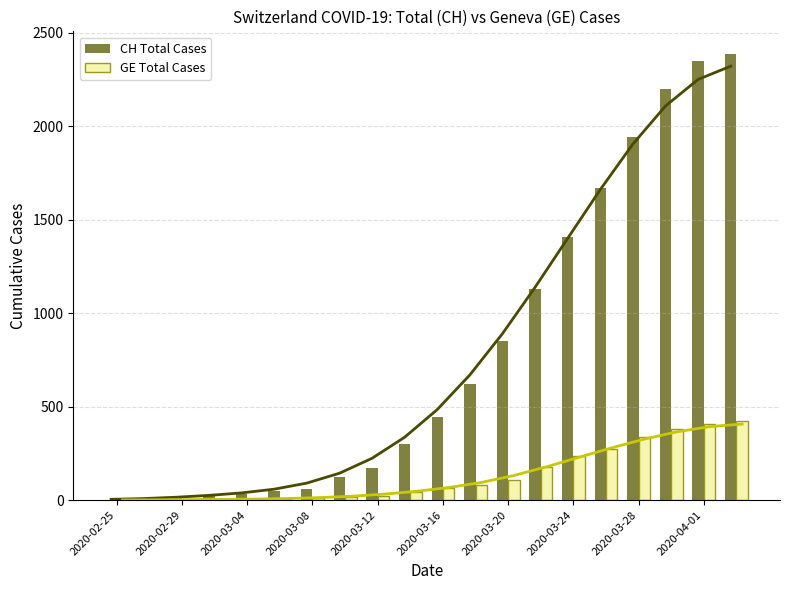

What are all the series names shown in the legend?

CH Total Cases, GE Total Cases